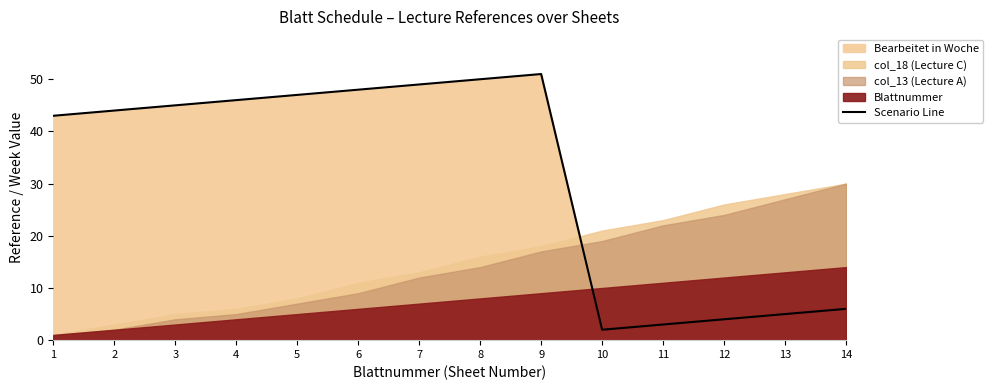

What is the difference between the maximum and minimum values?

49